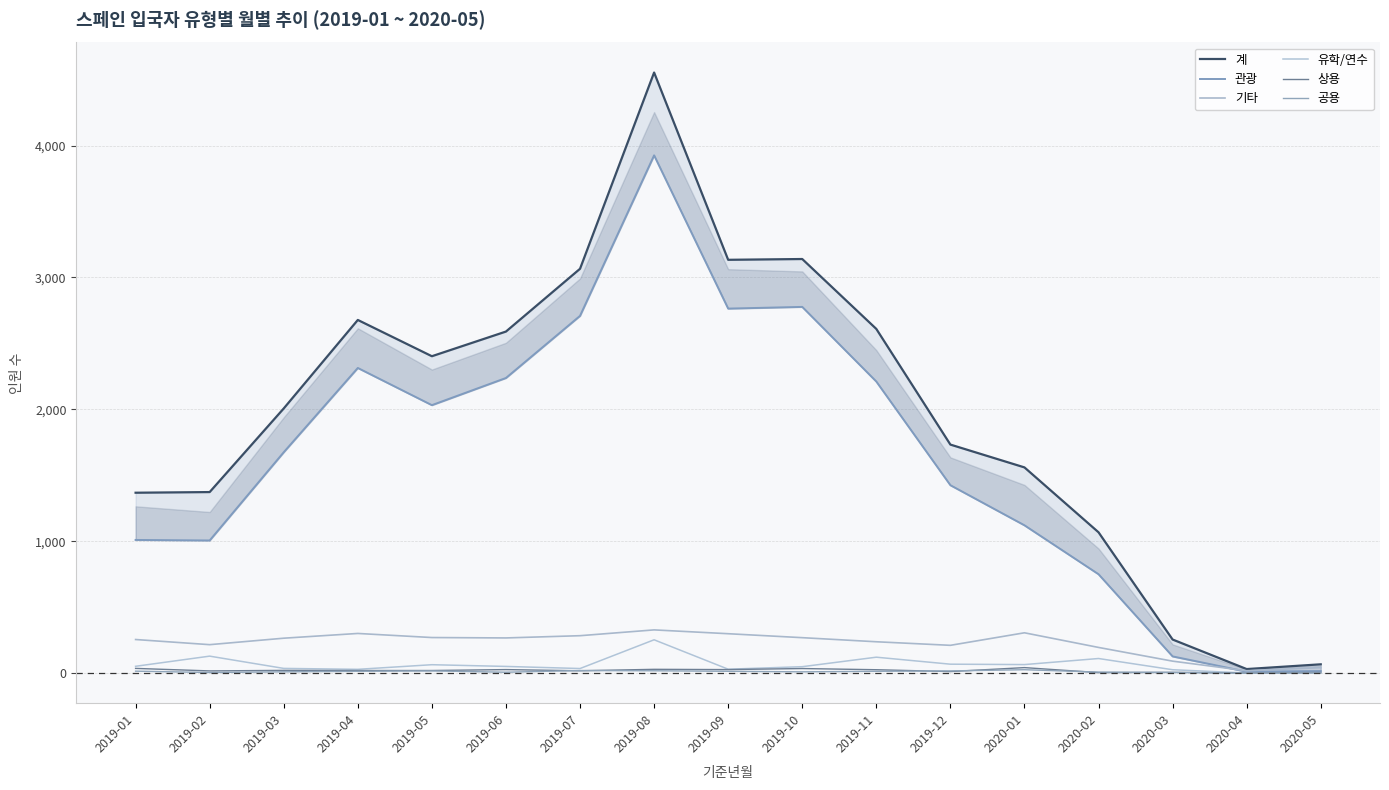

How many lines are shown in the chart?

6